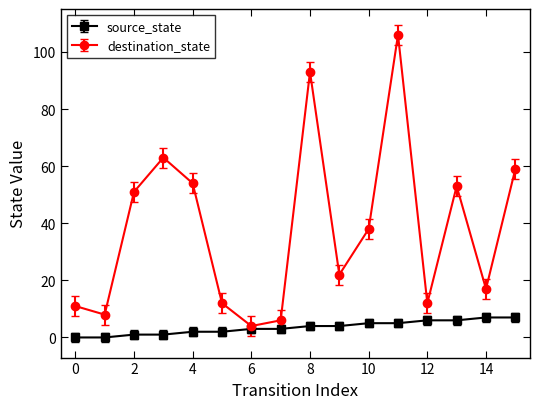

True or false: destination_state and source_state cross at least once.

False